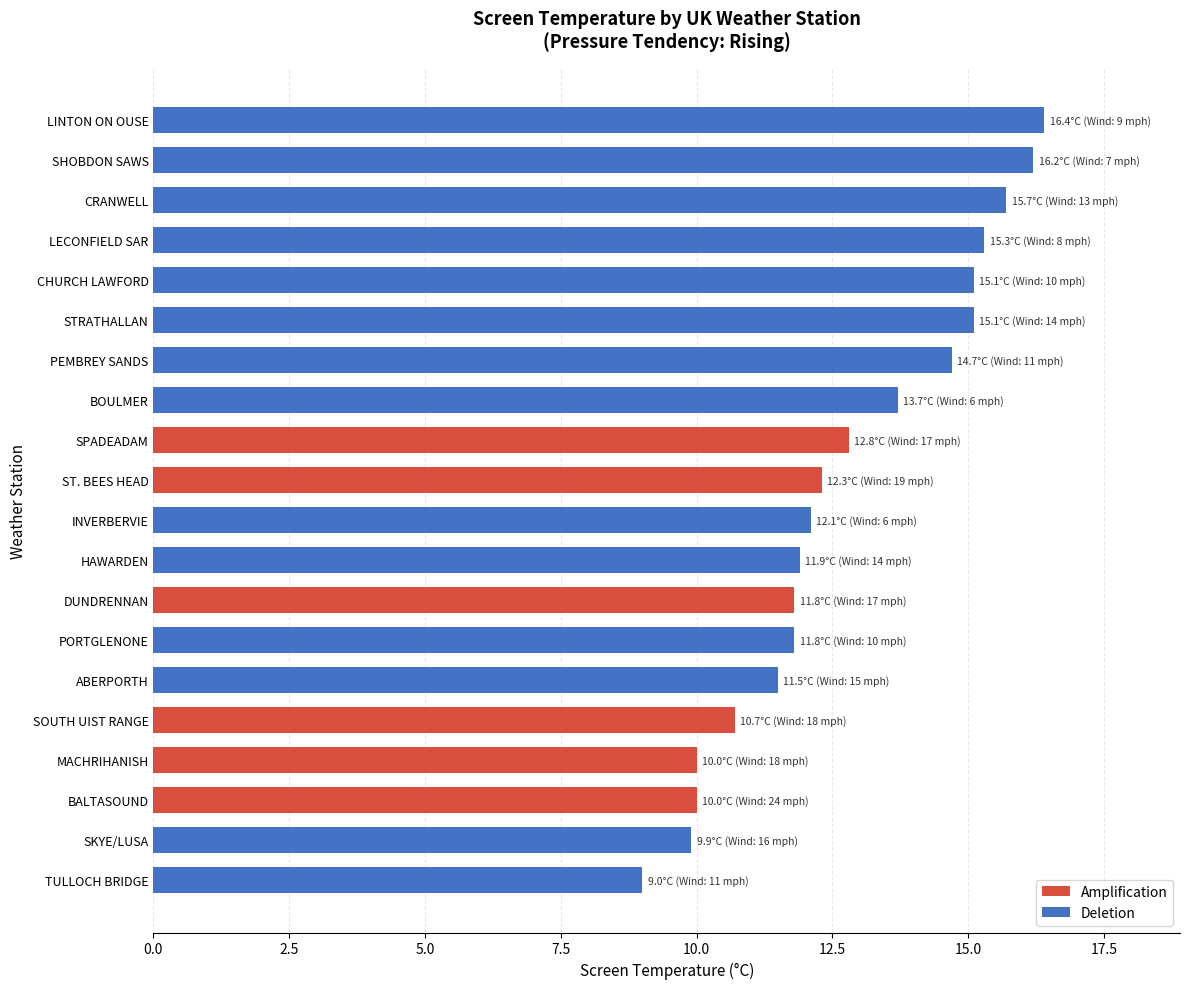

True or false: the data shows 15.3 at LECONFIELD SAR.

True